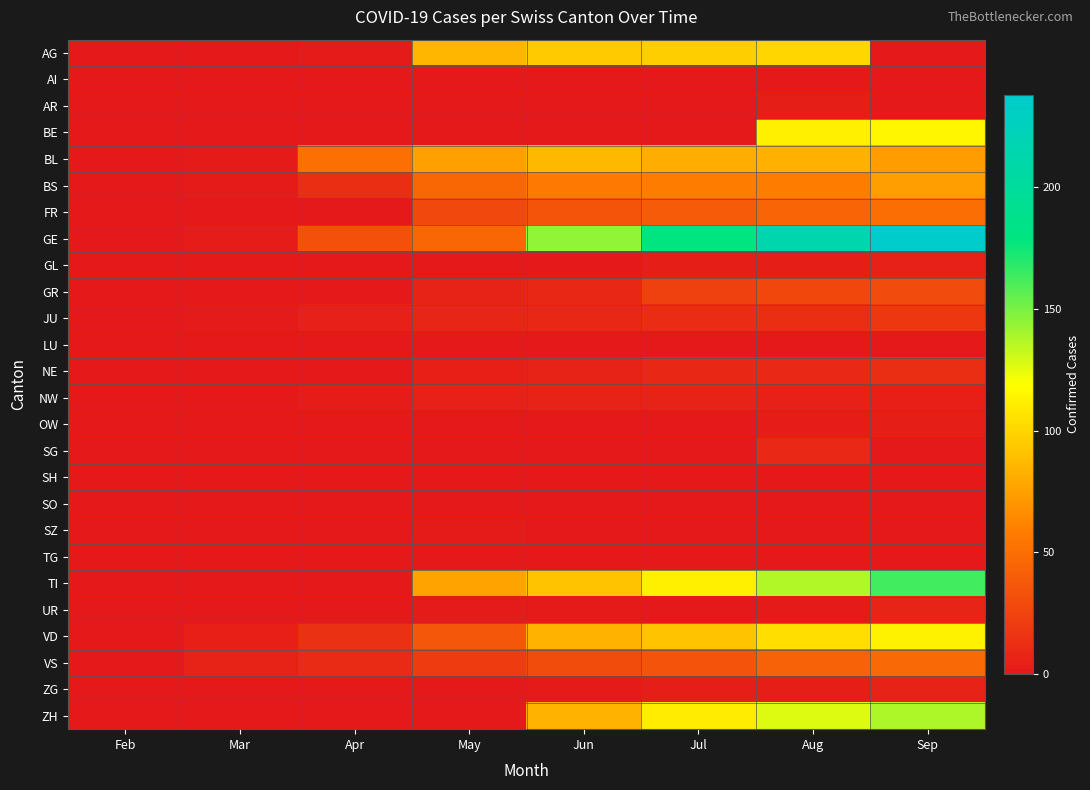

How many categories are shown in the chart?

8